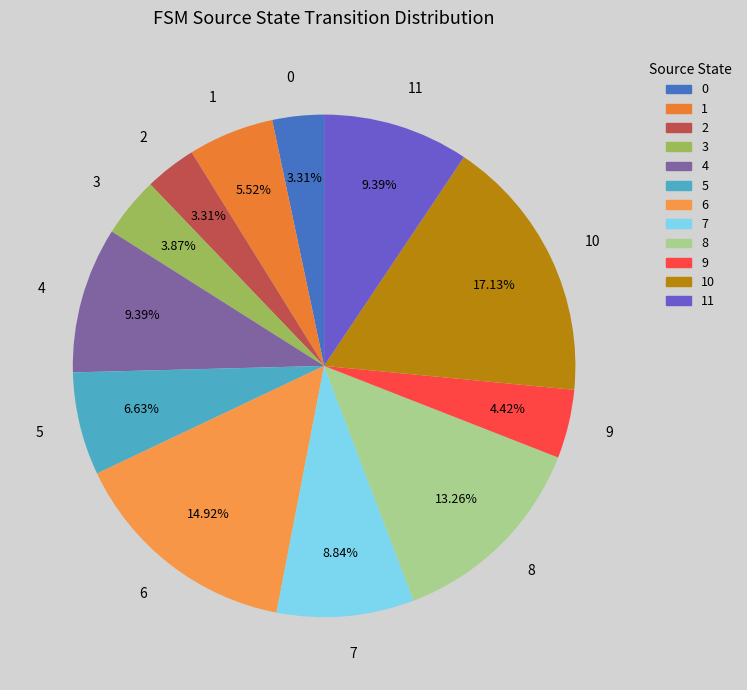

Count the number of slices in the pie.

12